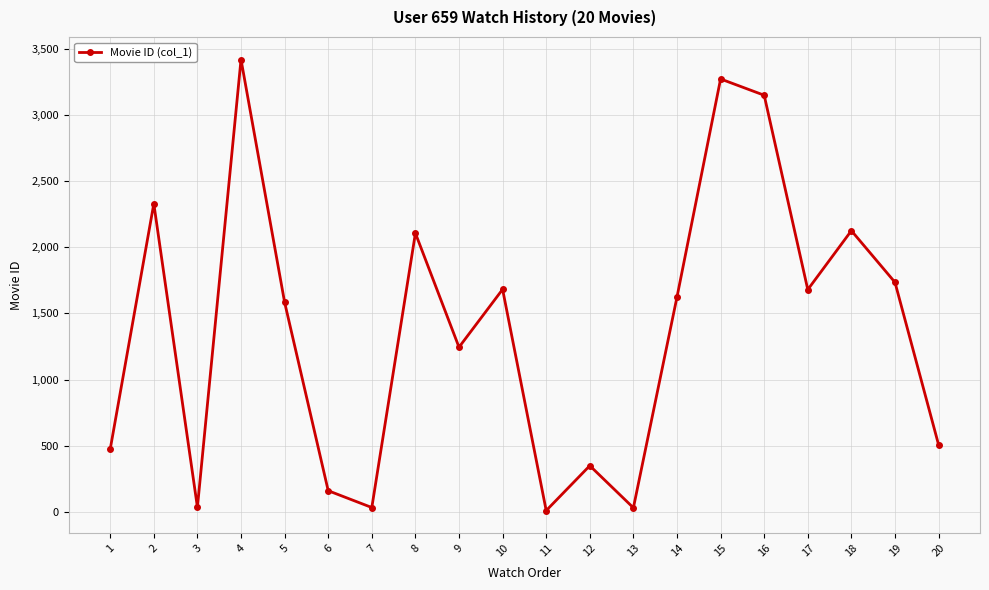

What is the change in value from 5 to 9?

-339